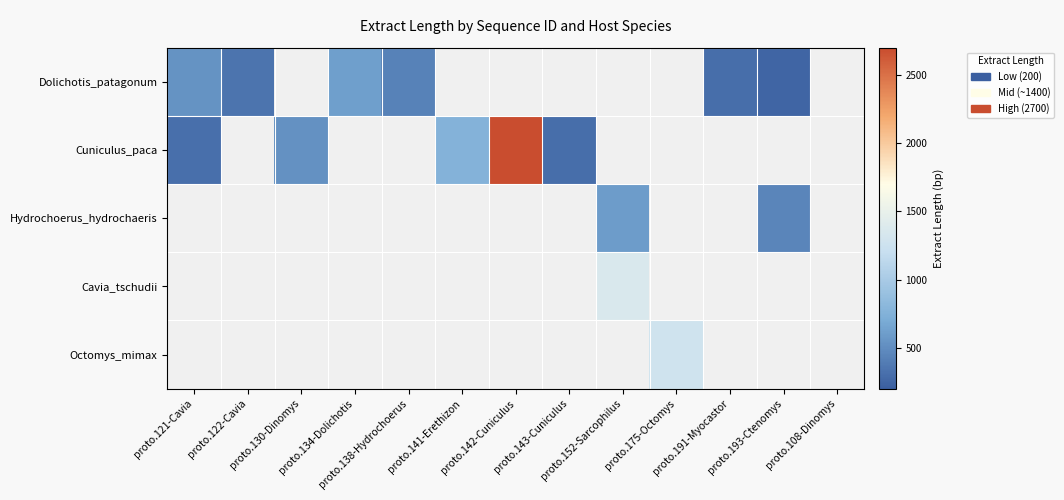

Is the value of Cuniculus_paca at proto.152-Sarcophilus greater than the value of Cavia_tschudii at proto.138-Hydrochoerus?

No